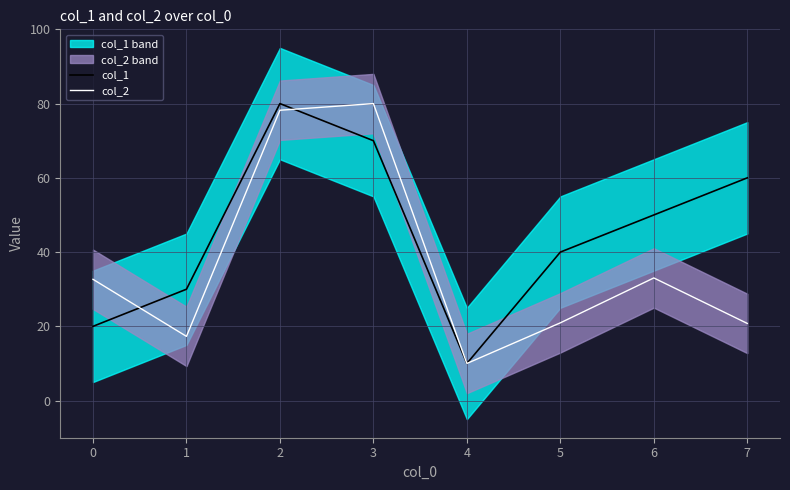

What is the lowest value of the col_2 series?

10.0